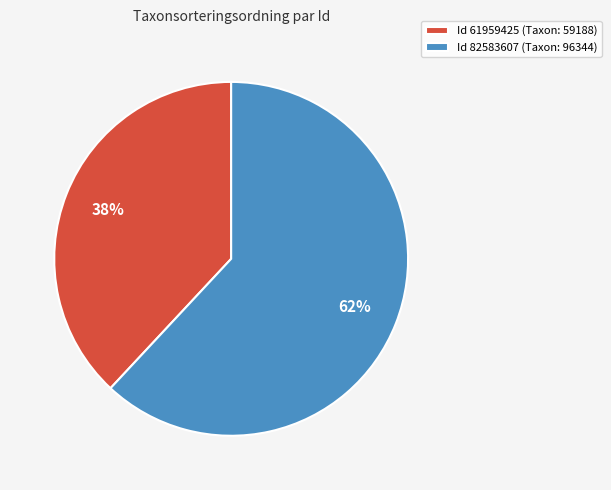

Is it true that Id 82583607 (Taxon: 96344) is 54% of the pie?

False